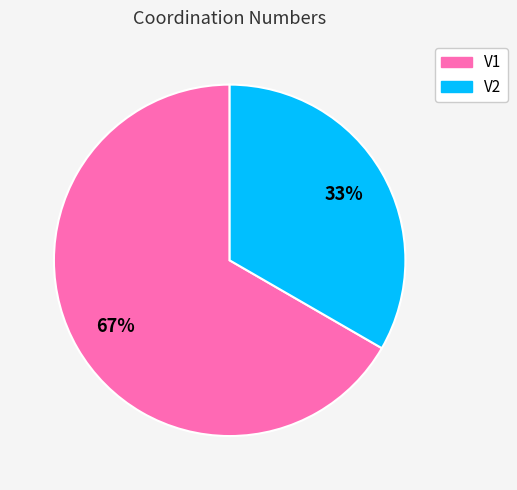

Approximately how many times larger is the value at V2 compared to V1?

0.5